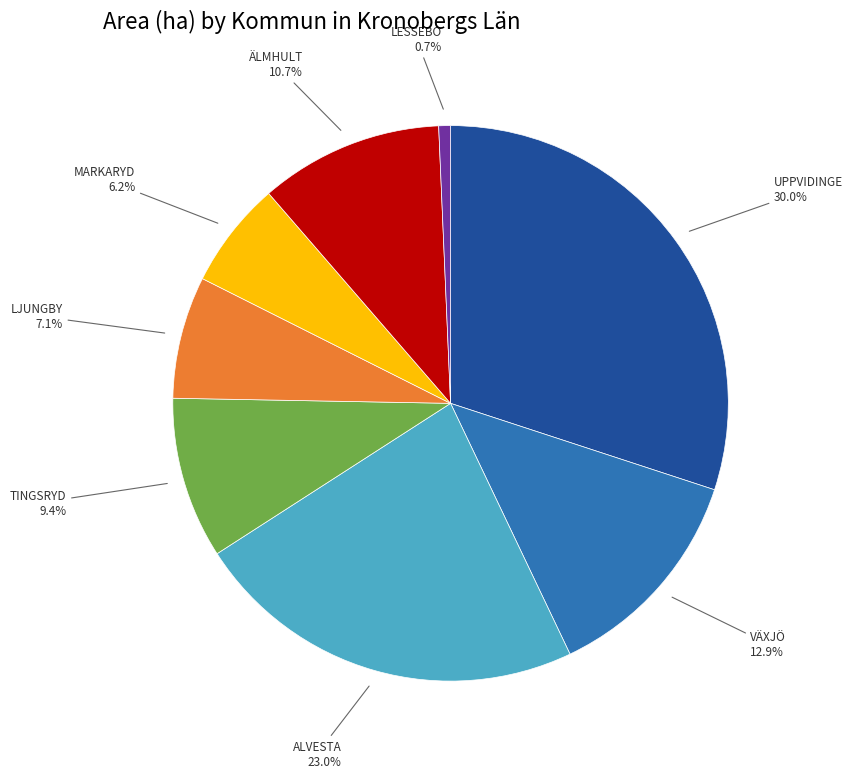

Which has a higher value, TINGSRYD or ÄLMHULT?

ÄLMHULT